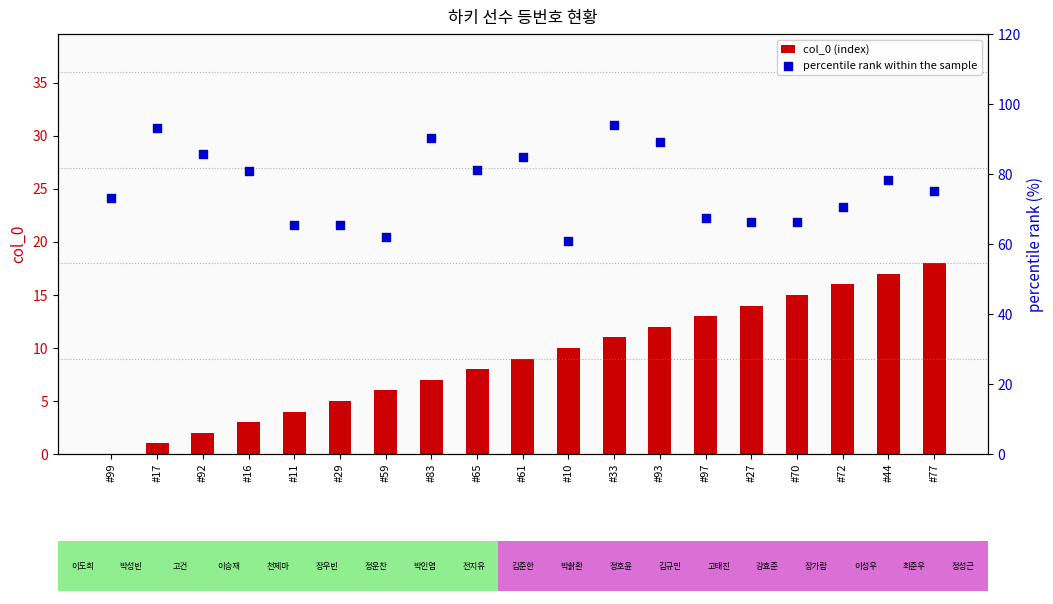

Is the value of percentile rank within the sample at #97 greater than the value of col_0 (index) at #59?

Yes